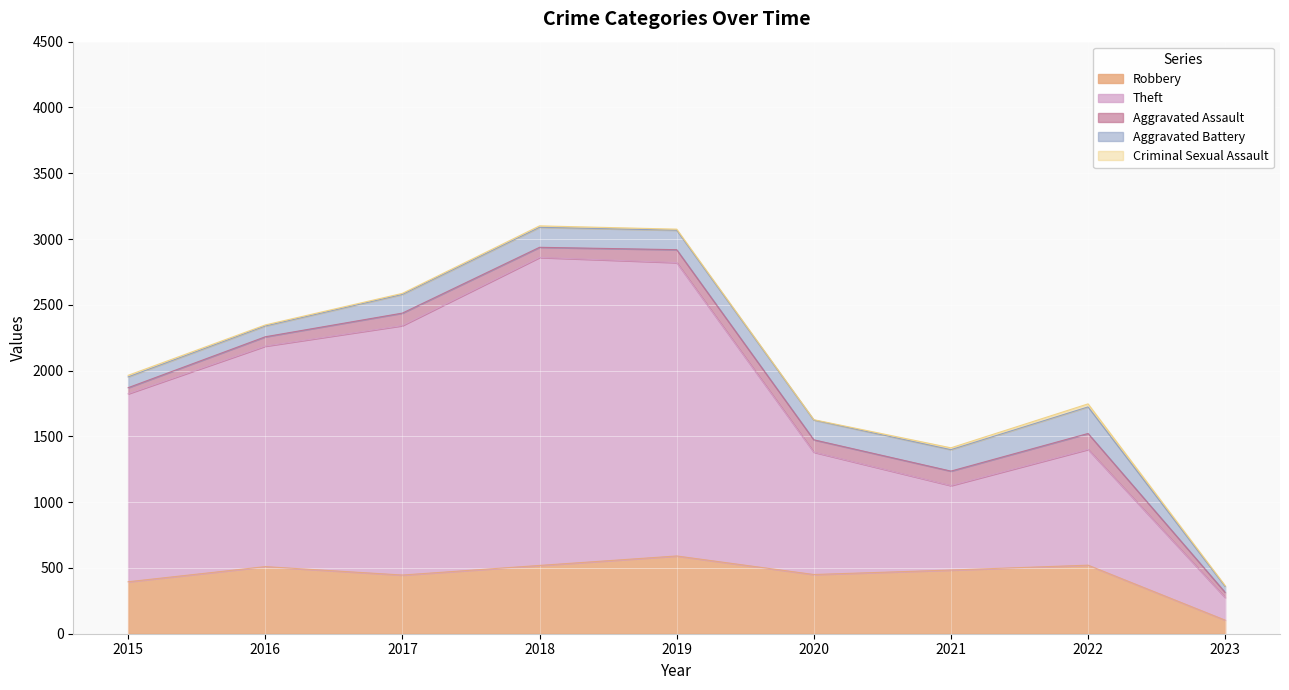

How many lines are shown in the chart?

5